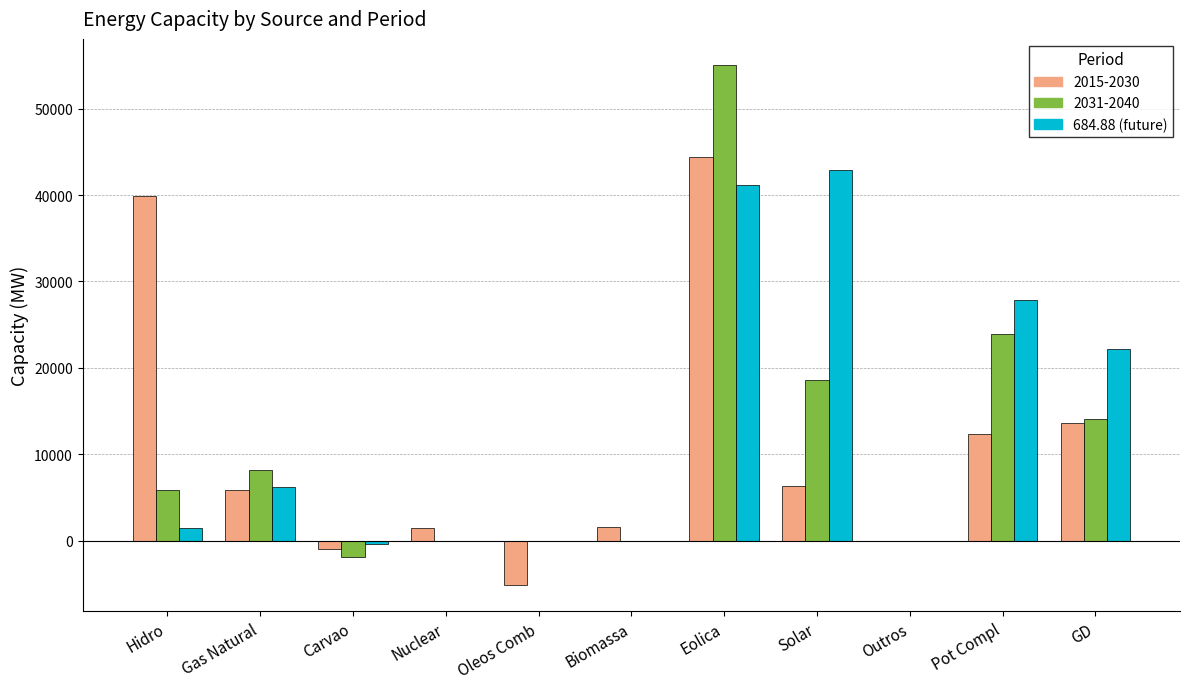

Which category has the highest value across all series?

Eolica